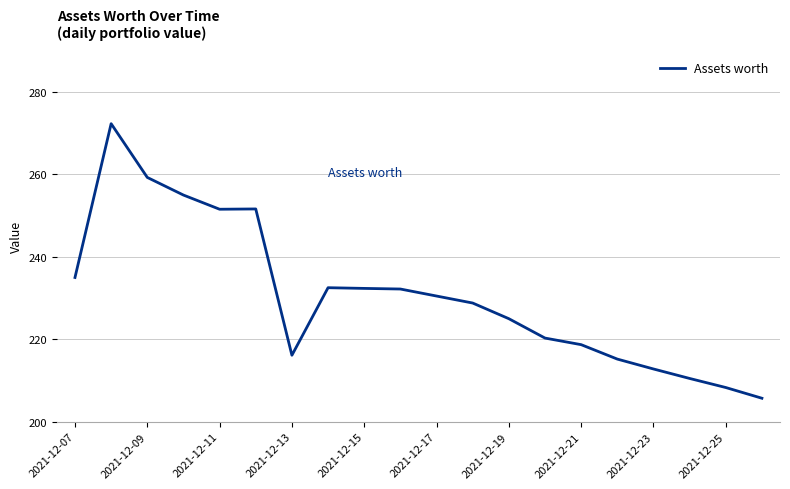

What is the minimum value shown in the chart?

205.7